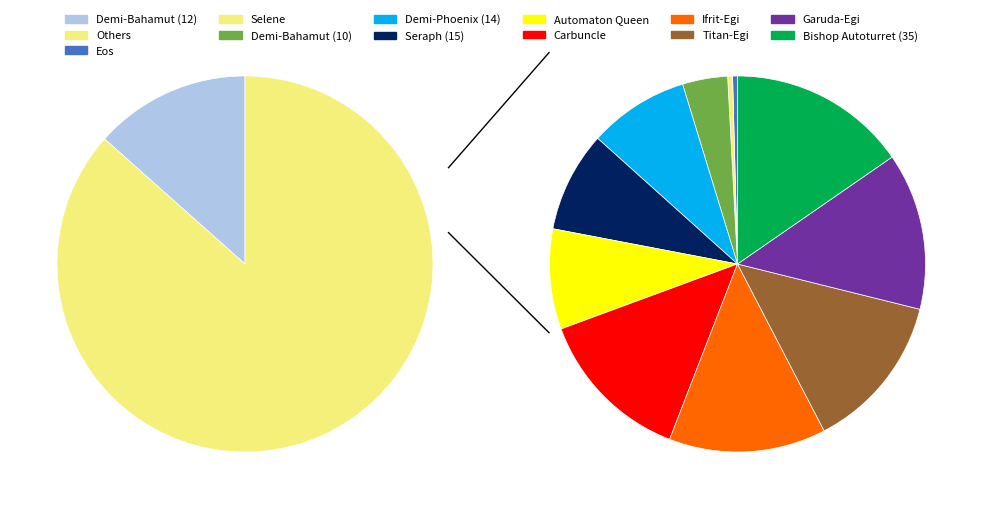

To the nearest percent, what is the difference between the Eos and Titan-Egi slice percentages?

11%